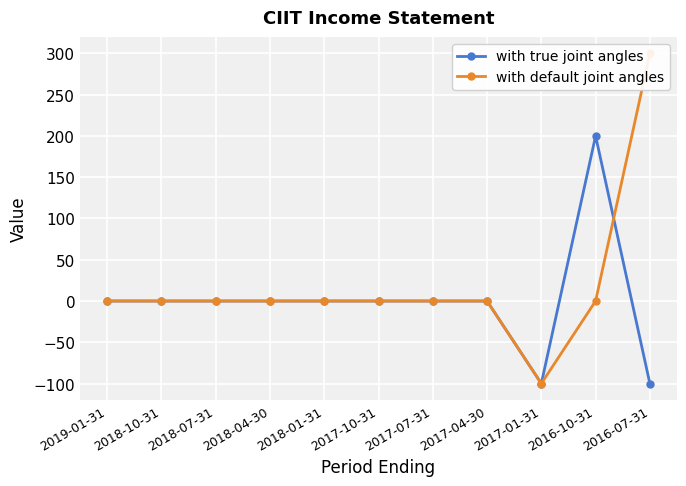

The value of with default joint angles at 2017-01-31 is -100. True or false?

True